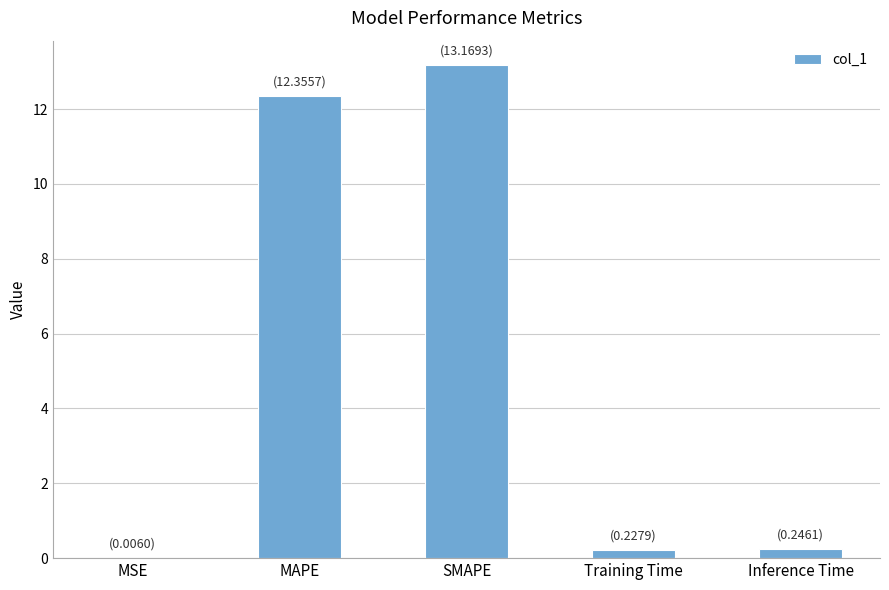

What is the approximate value at SMAPE?

13.2